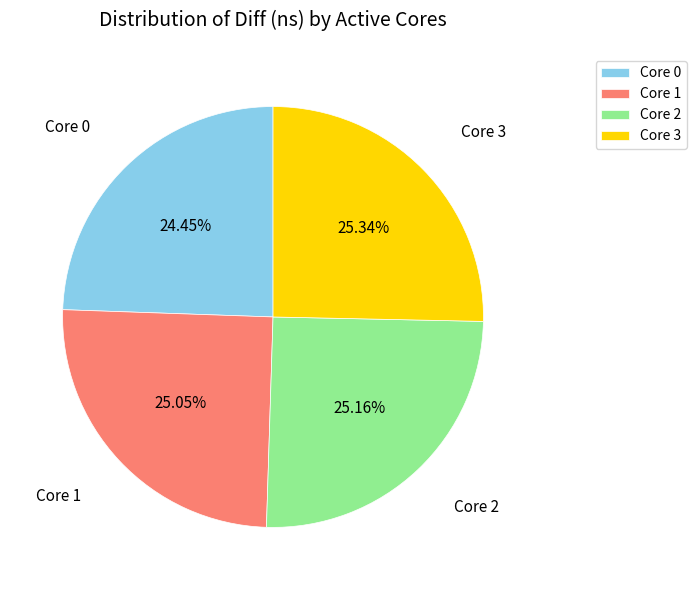

What is the ratio of the value at Core 2 to the value at Core 0?

1.0